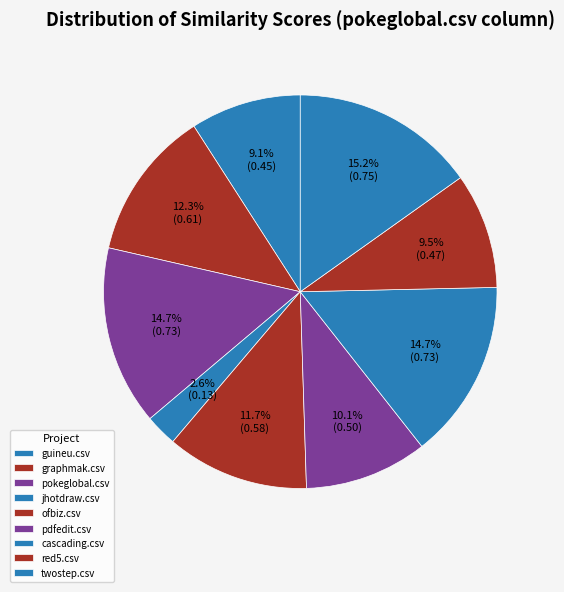

What is the smallest slice in the pie chart?

jhotdraw.csv